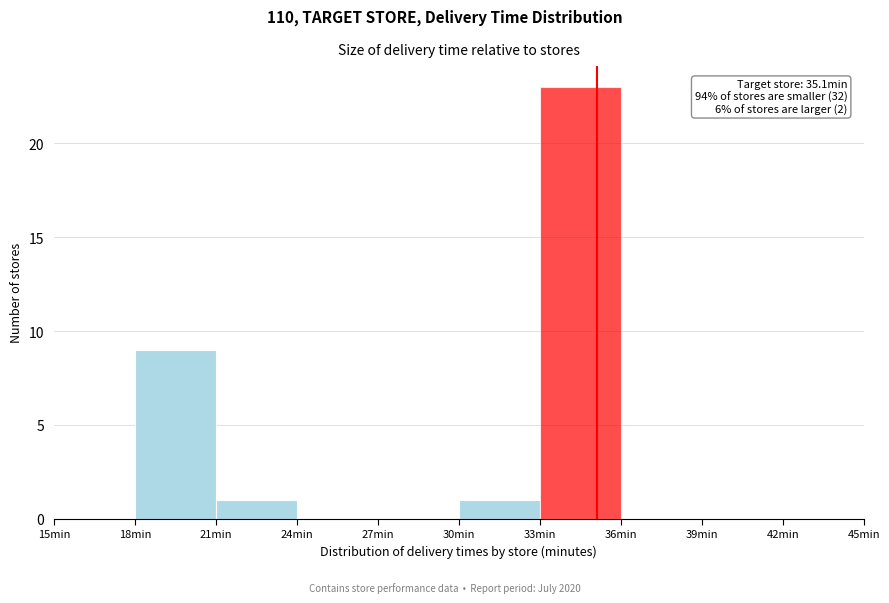

Which range on the x-axis has the tallest bar?

33 to 36